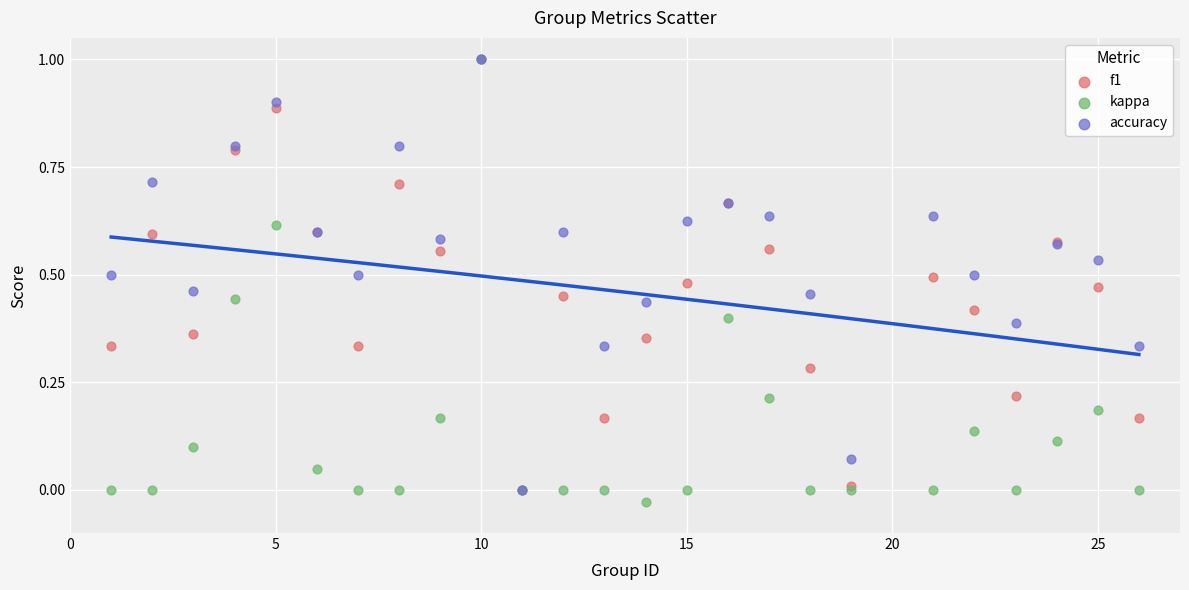

Which series has the widest spread of Y values?

kappa